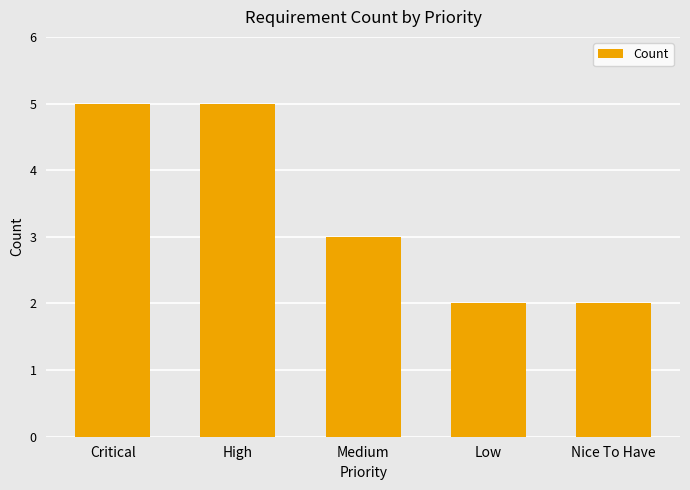

Reading left to right, list all the values displayed in this chart.

5	5	3	2	2